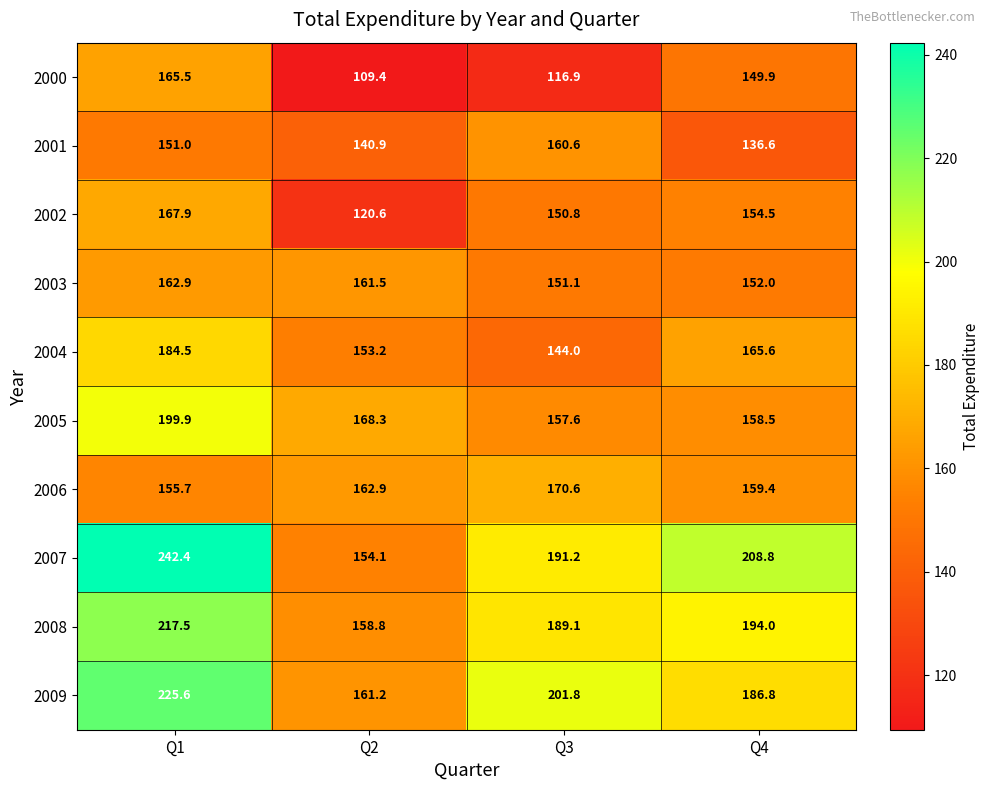

Which series has the largest total across all categories?

2007